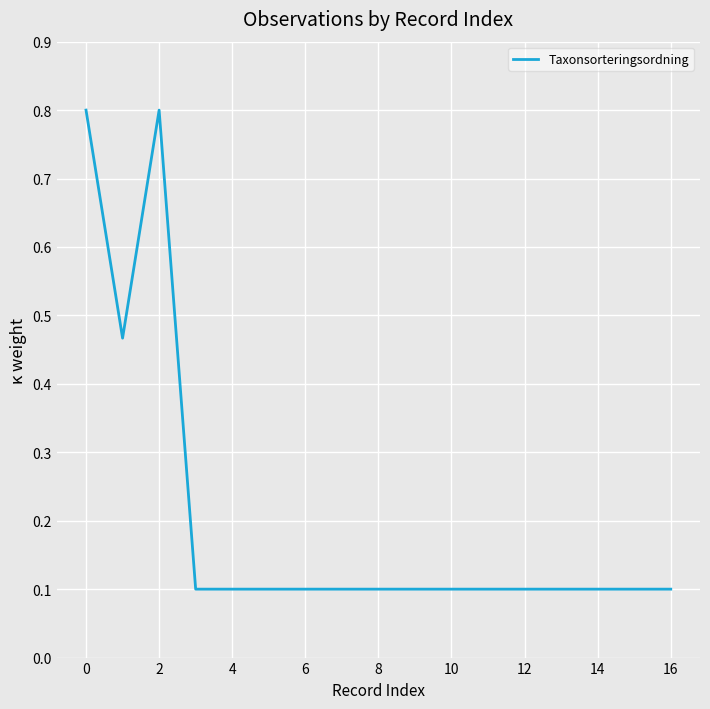

What is the greatest value displayed?

0.8